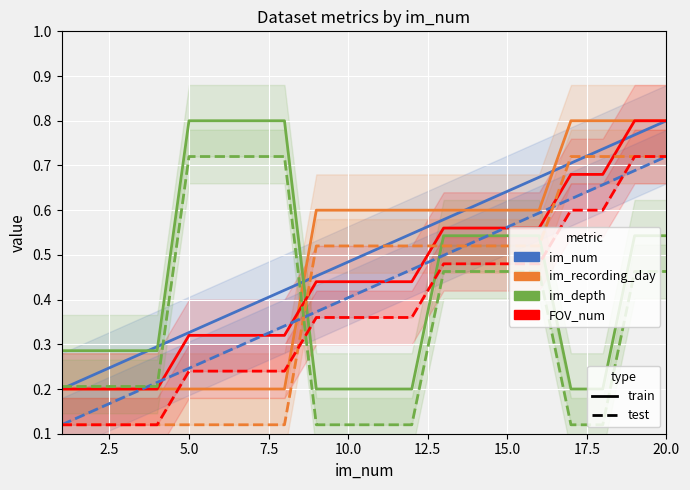

What is the greatest value displayed?

0.8